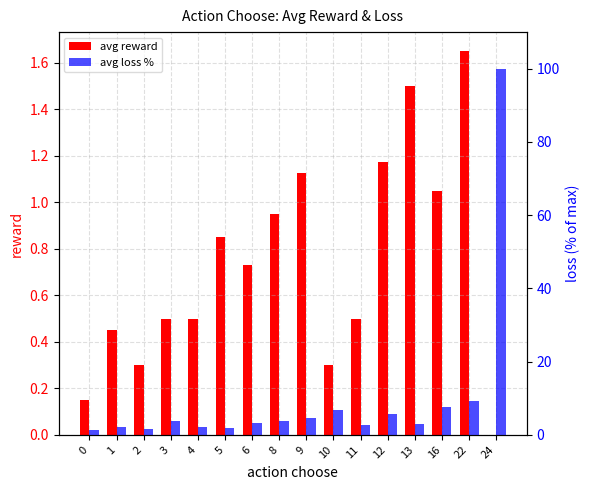

What is the sum of all avg loss % values?

158.5